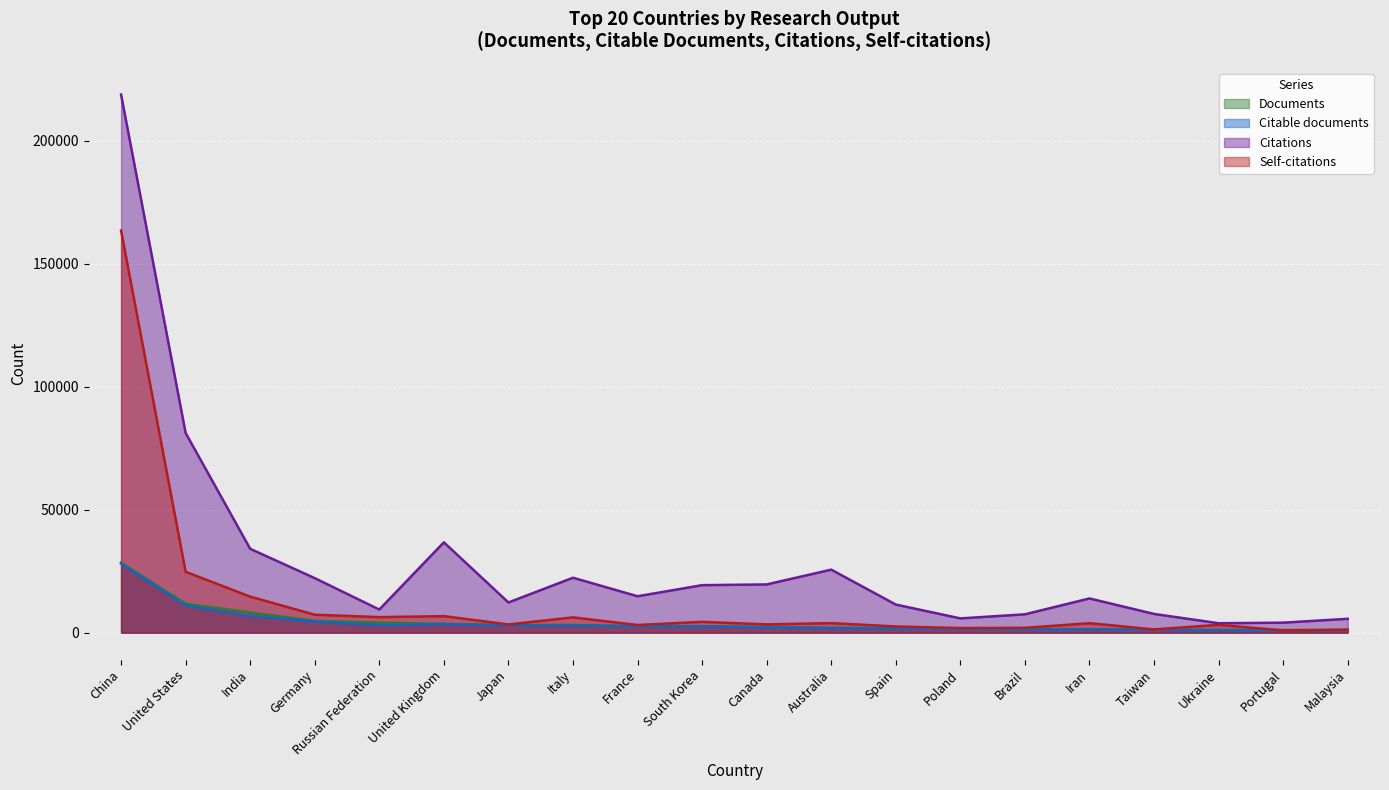

How many lines are shown in the chart?

4